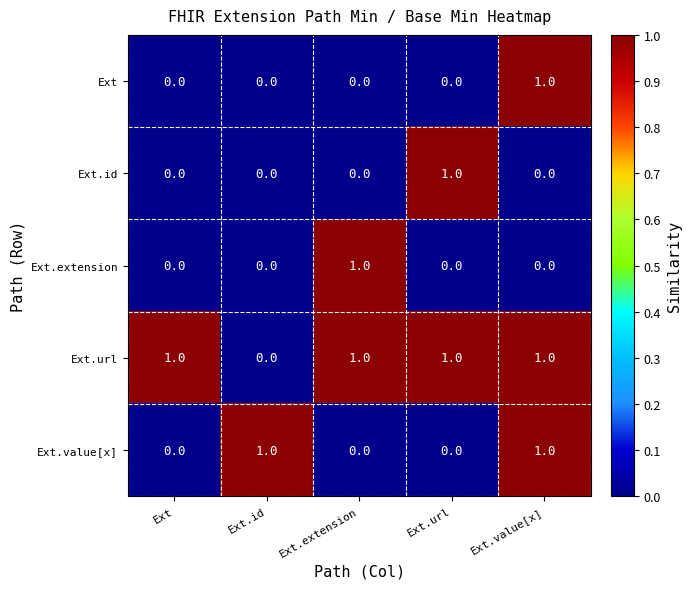

Reading left to right, what are all the values shown in this chart?

Ext: 0	0	0	0	1
Ext.id: 0	0	0	1	0
Ext.extension: 0	0	1	0	0
Ext.url: 1	0	1	1	1
Ext.value[x]: 0	1	0	0	1